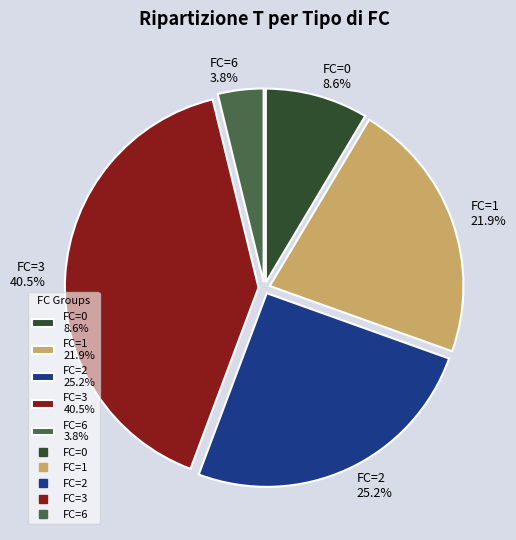

Rank the categories by value from lowest to highest.

FC=6 3.8%, FC=0 8.6%, FC=1 21.9%, FC=2 25.2%, FC=3 40.5%